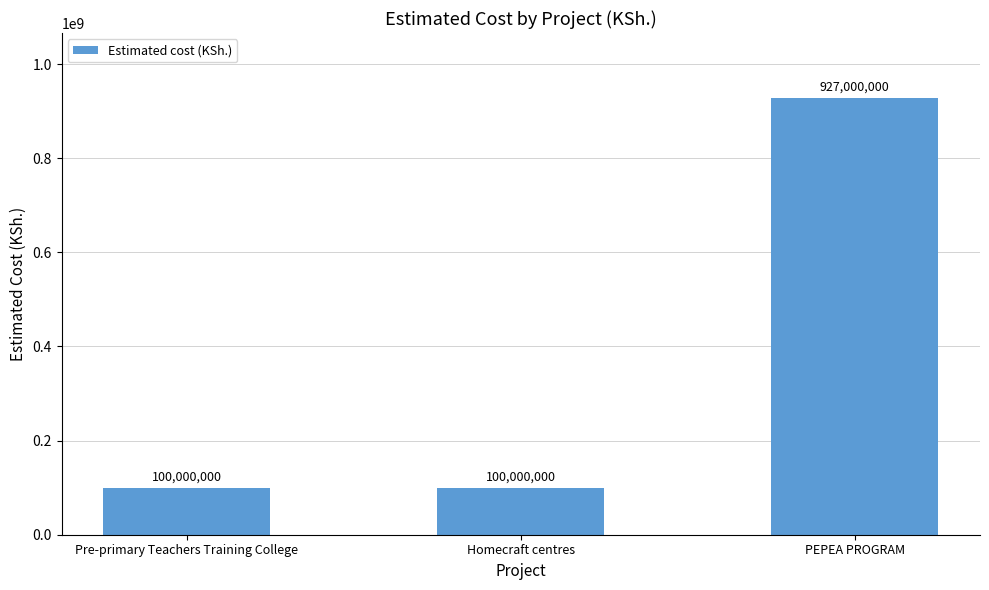

What is the difference between the maximum and second lowest values?

827000000